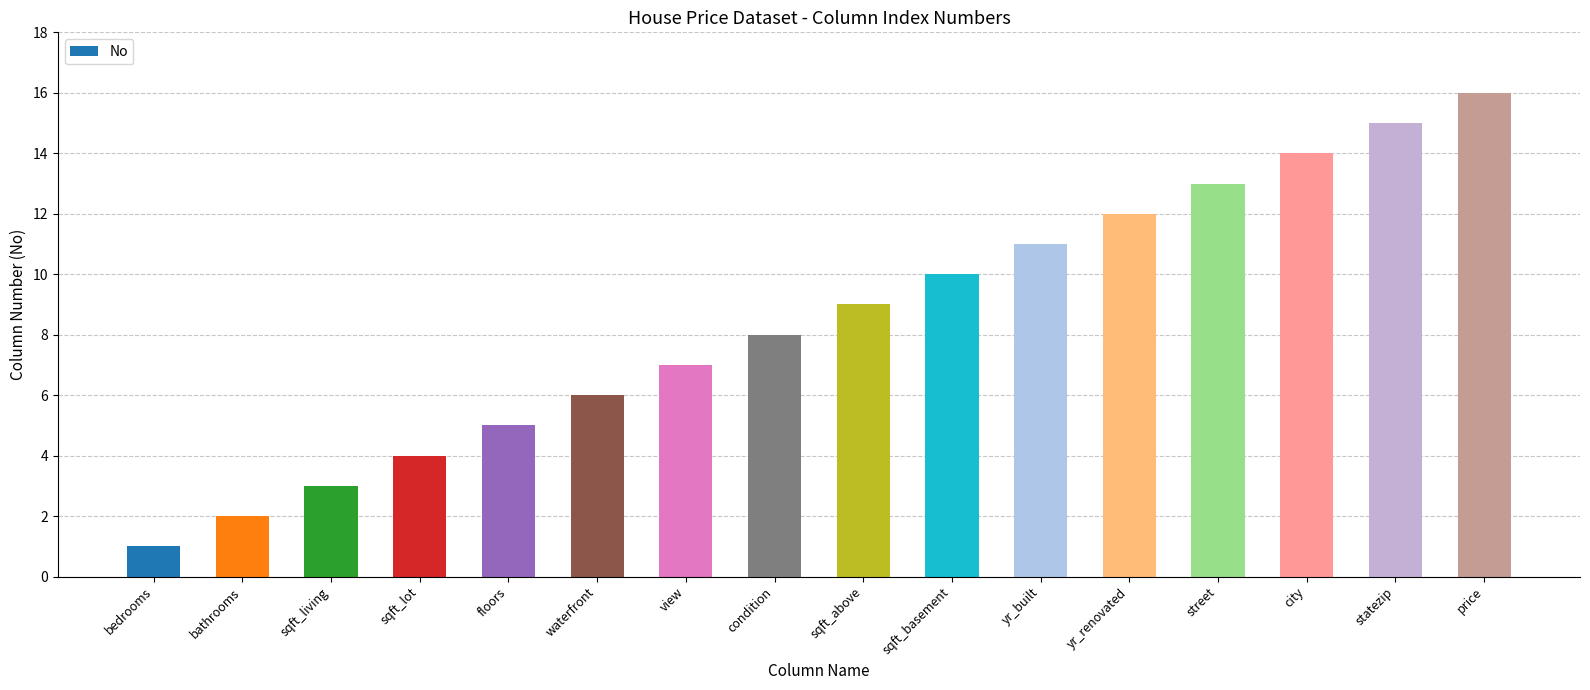

How many categories are shown in the chart?

16